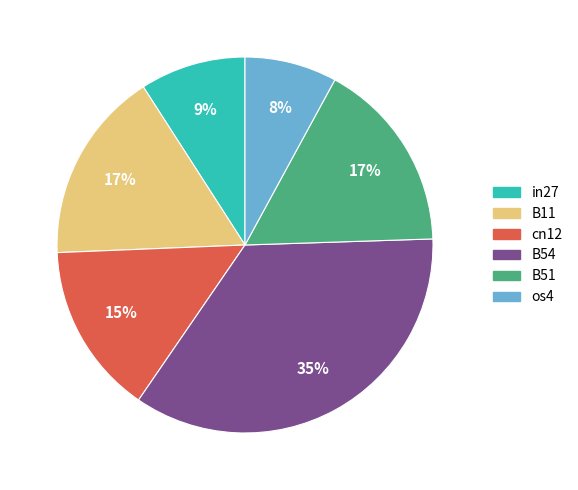

Is there any slice that represents more than half of the pie?

No